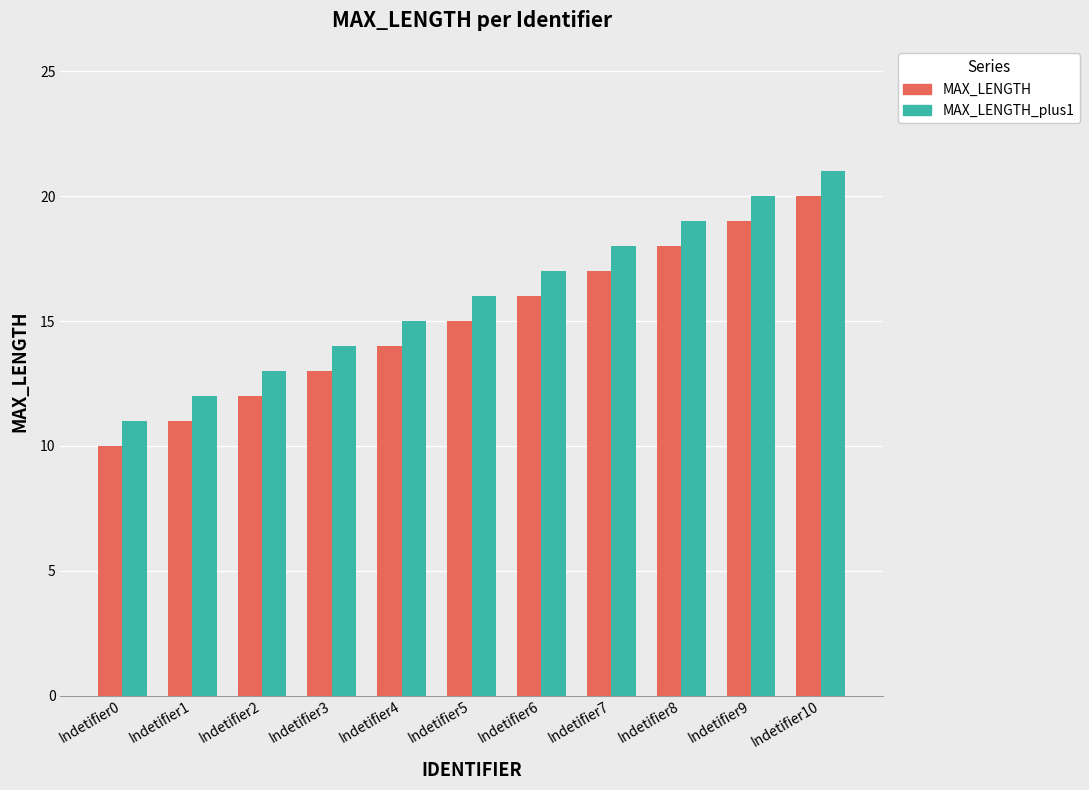

Count the number of categories in the chart.

11